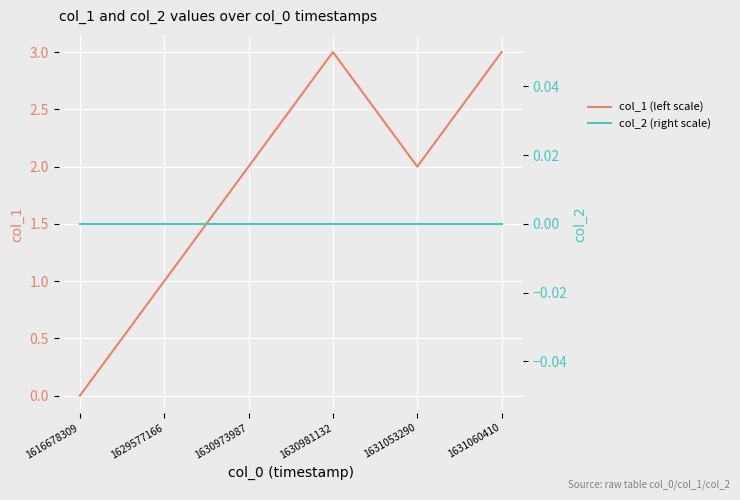

What is the sum of the col_1 (left scale) values at 1631053290 and 1630981132?

5